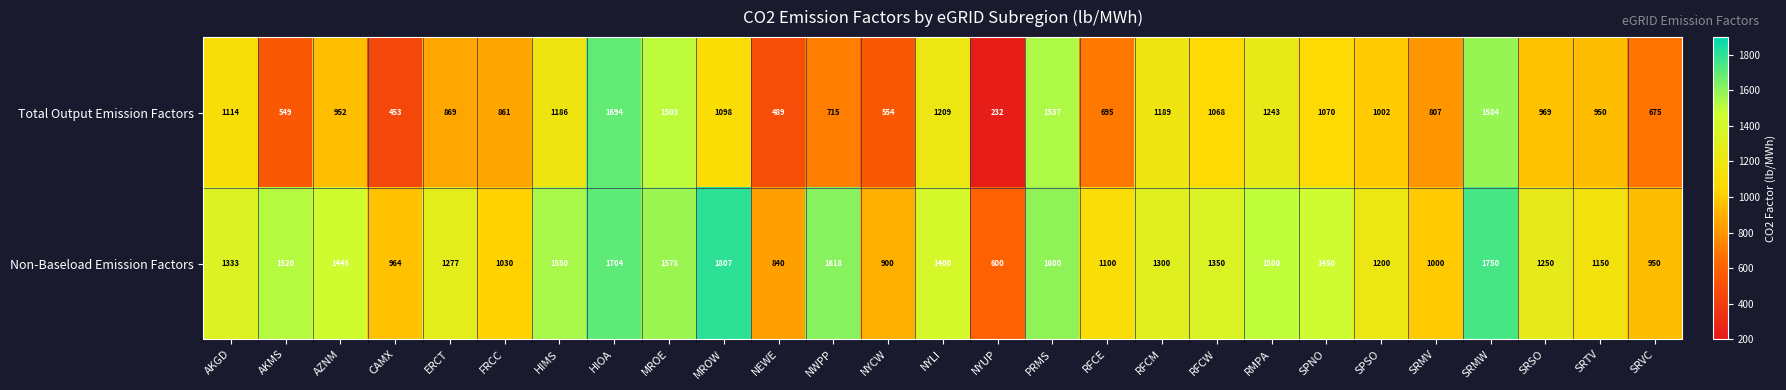

List the series in order of their peak value, highest first.

Non-Baseload Emission Factors, Total Output Emission Factors